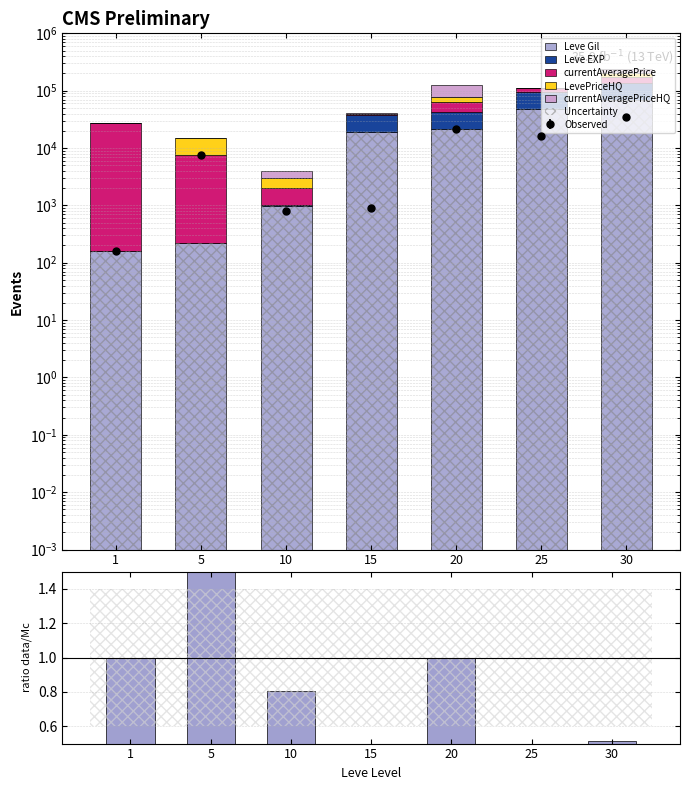

What is the difference between the maximum and minimum values in the currentAveragePriceHQ series?

45000.0